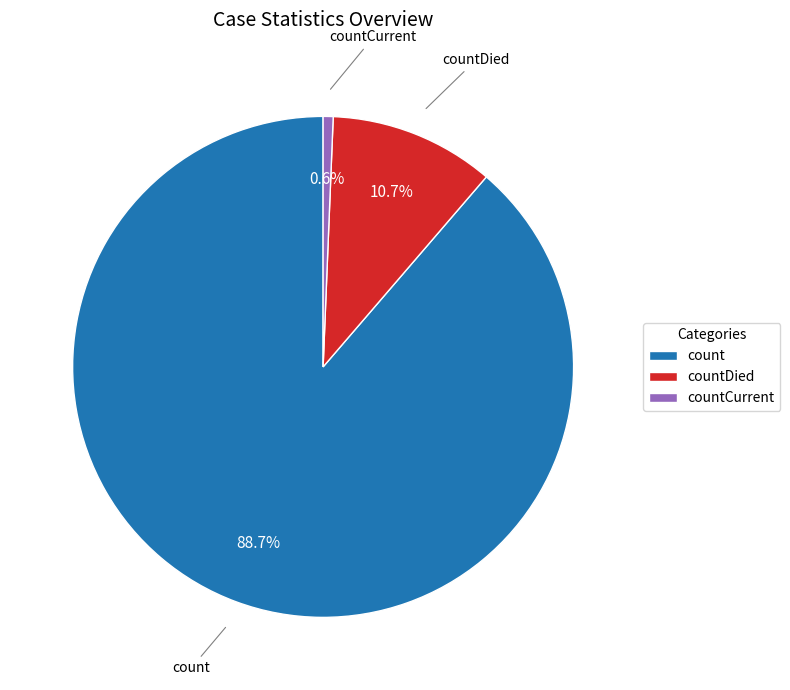

Which slice is the smallest?

countCurrent